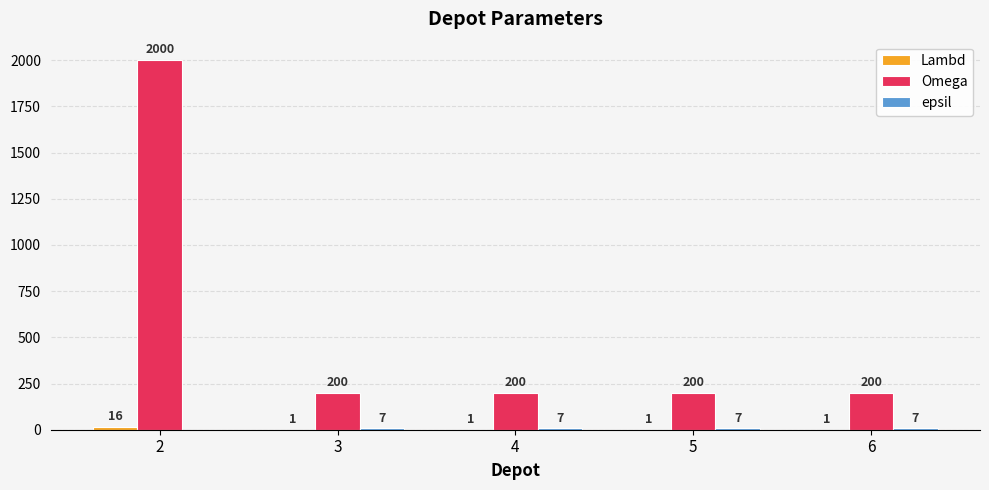

What is the maximum value shown in the chart?

2000